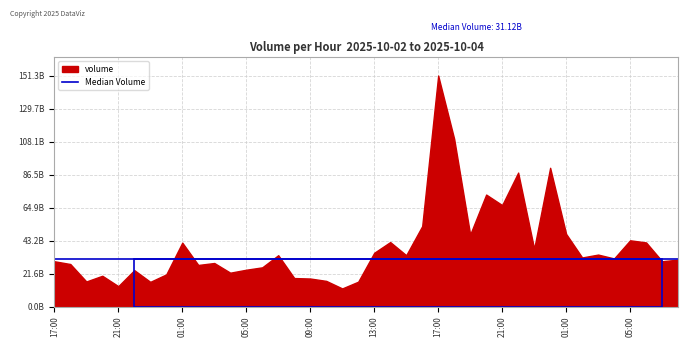

Reading left to right, transcribe all the data shown in this chart.

29671792855	27845131503	16419937498	20155379114	13352415447	23833915993	16170528158	21057749503	41863833651	27234056688	28517214743	22170144359	24117066658	25681793052	33624560225	18653954961	18351406499	16800715725	11854419211	16278351500	35201617878	42238937448	33617920467	52660288008	151333457073	109862208315	47173049702	73352549281	66467533228	87749550113	37823955017	90895302083	47573049128	32144598658	34034154955	31502615988	43394149190	41993637839	29685595145	30738230410